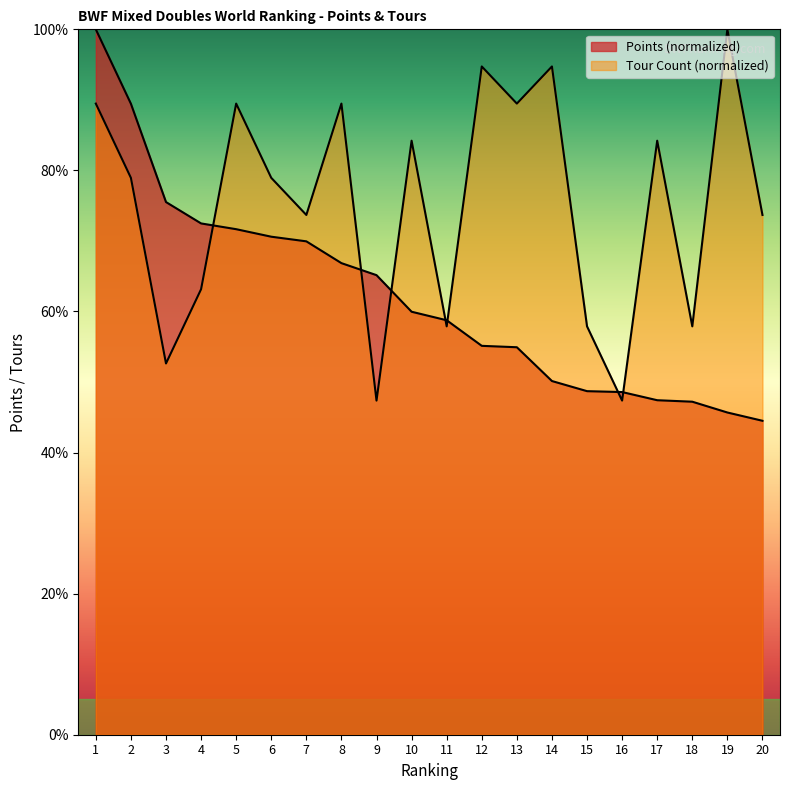

How many times do Points and Tour cross each other?

7